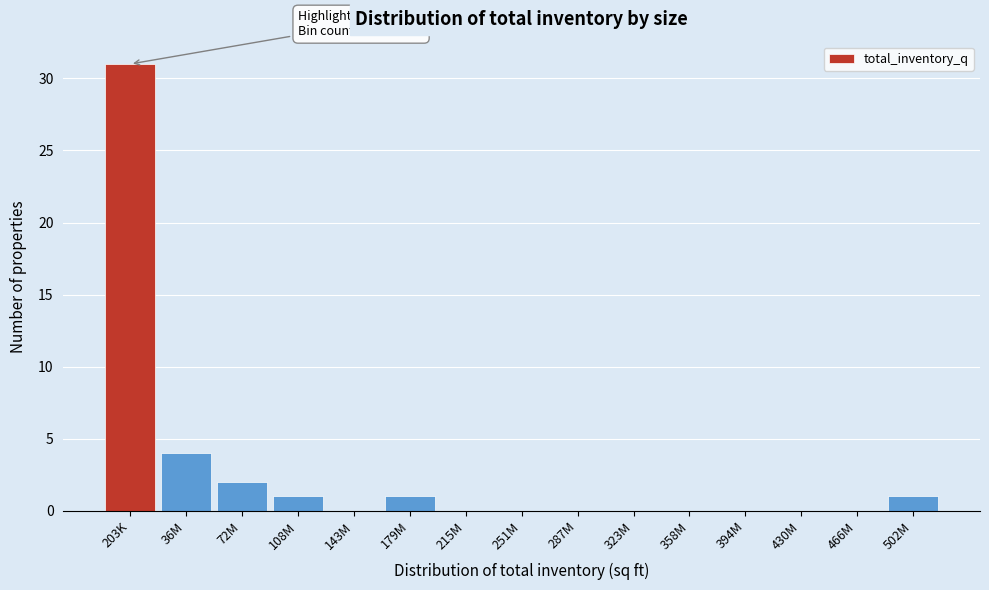

Reading left to right, what are all the values shown in this chart?

203K=31	36M=4	72M=2	108M=1	143M=0	179M=1	215M=0	251M=0	287M=0	323M=0	358M=0	394M=0	430M=0	466M=0	502M=1